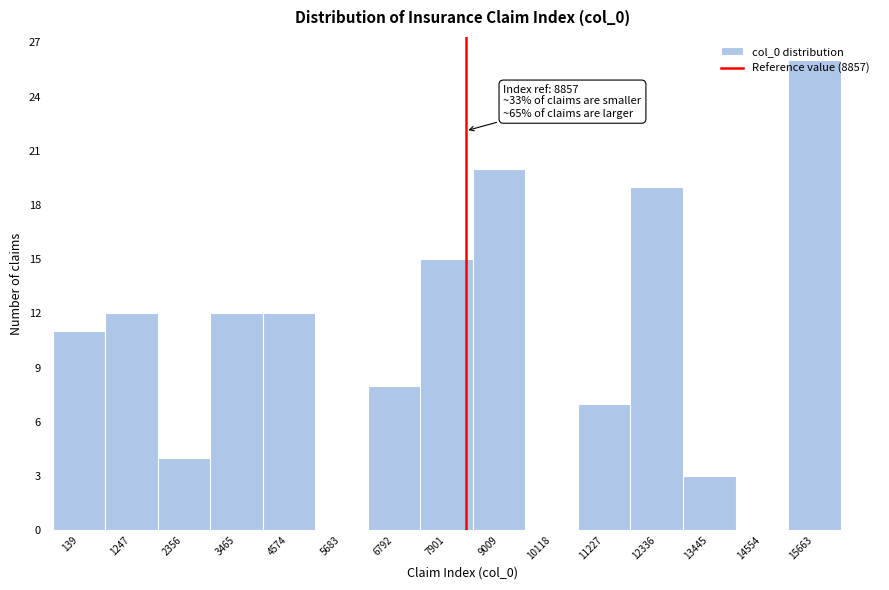

True or false: the data shows 19 at 139.

False